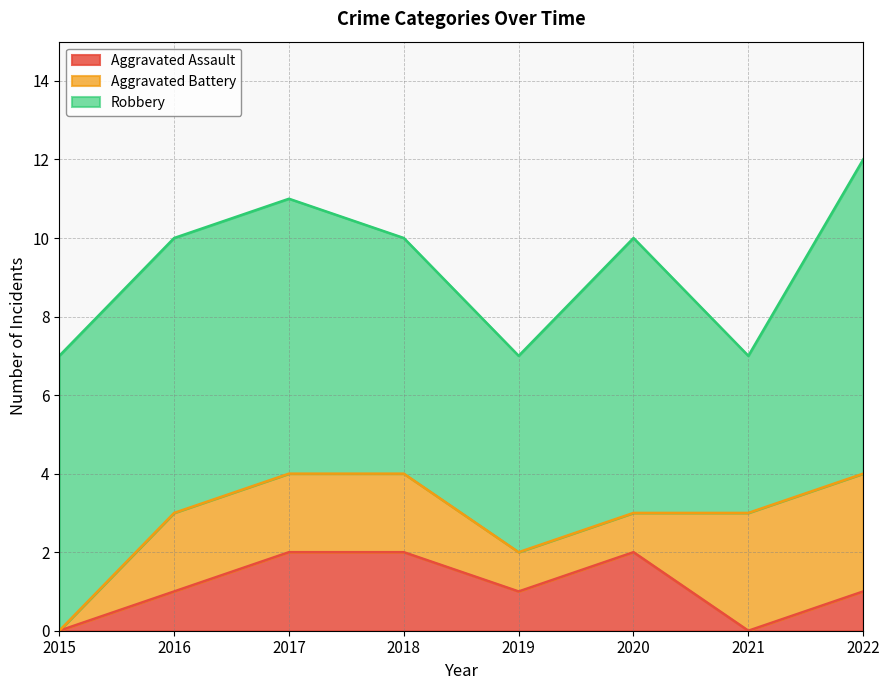

Does the chart have visible grid lines?

Yes